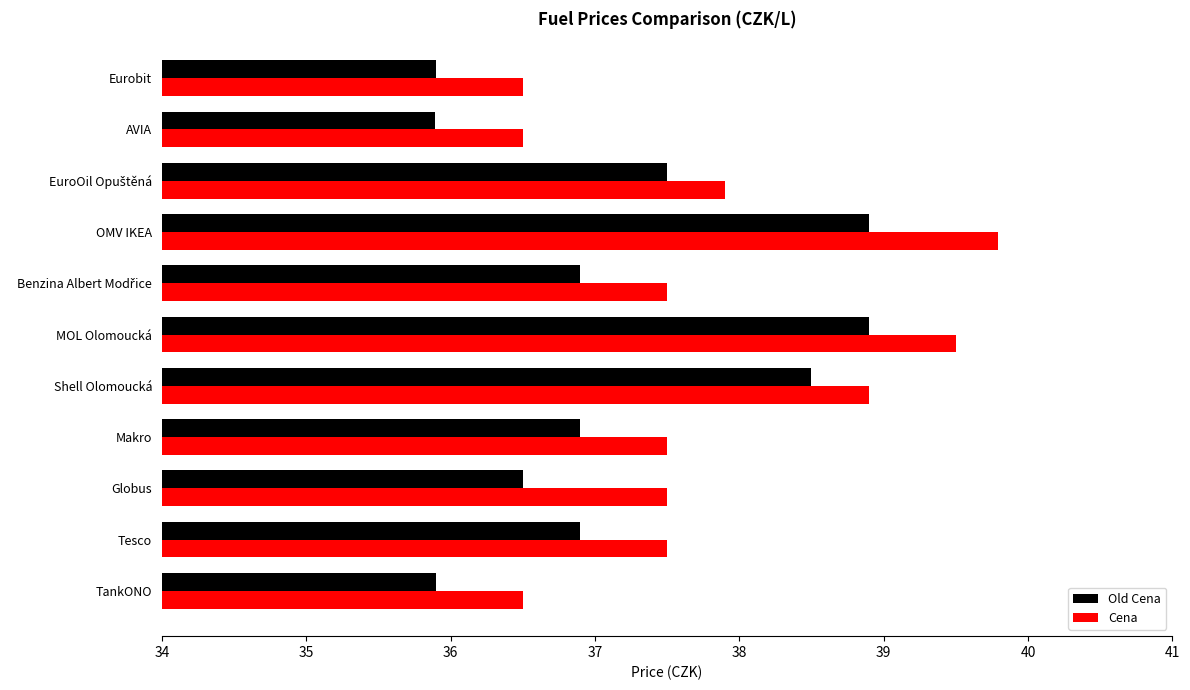

What is the difference between the second highest and second lowest values in the Cena series?

3.0